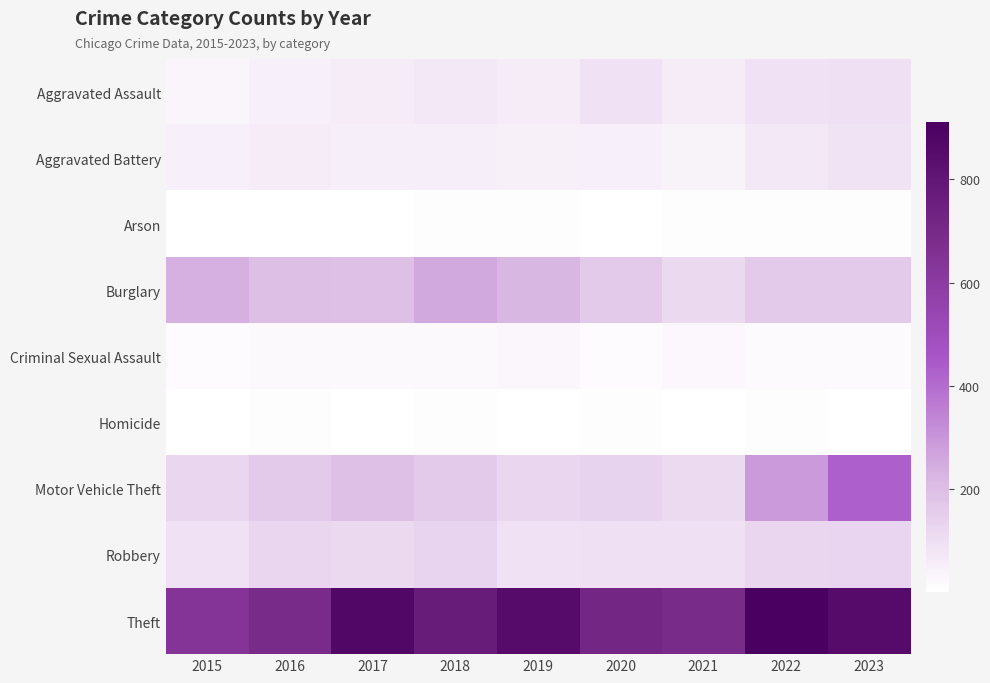

Which has a higher value, 2016 or 2020?

2020